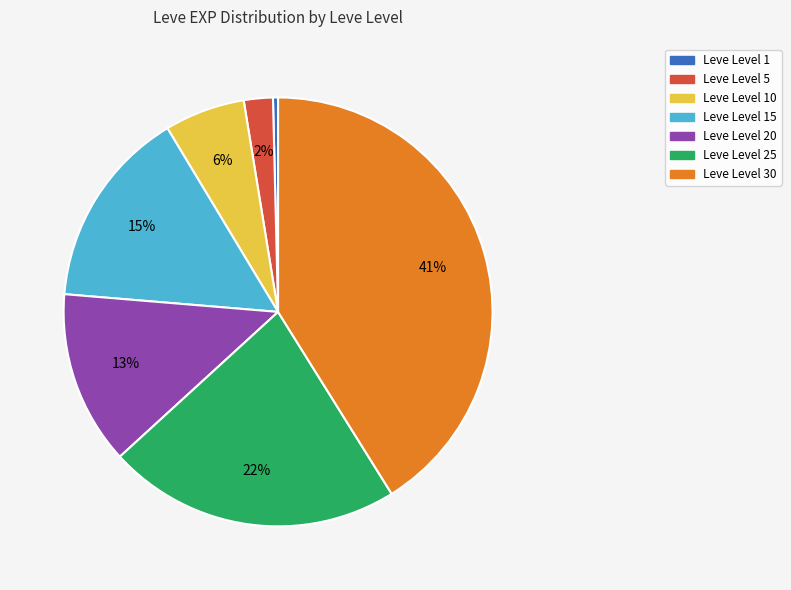

Count the number of slices in the pie.

7